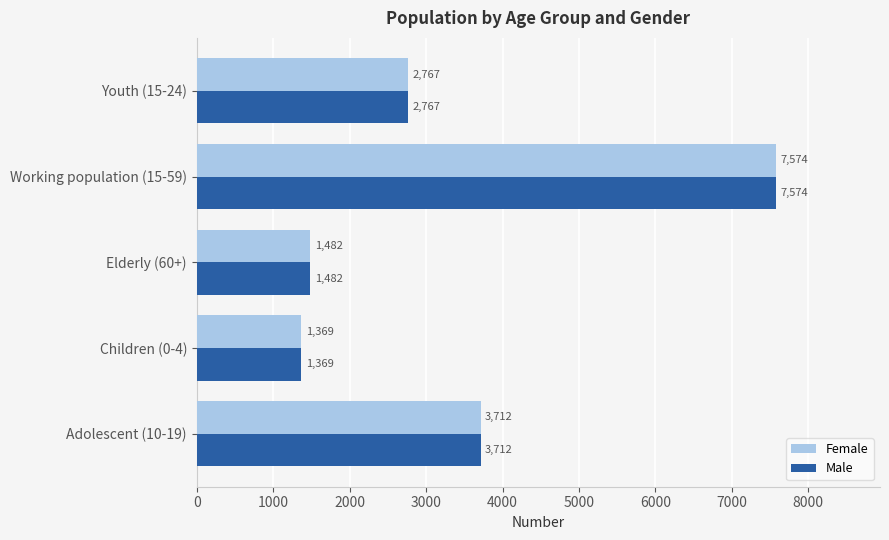

Read the Male value at Elderly (60+), to the nearest 50.

1500